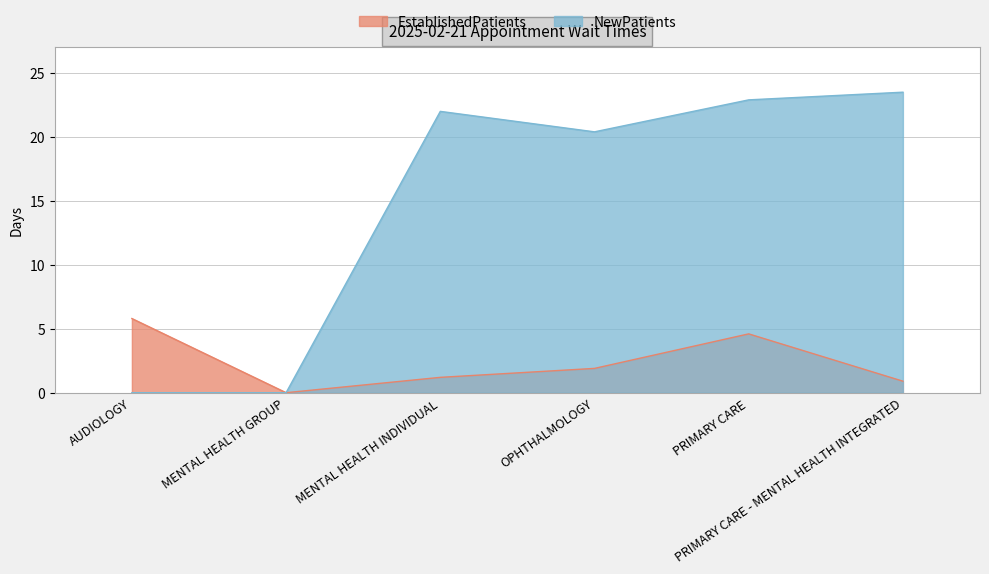

How many series are shown in this chart?

2